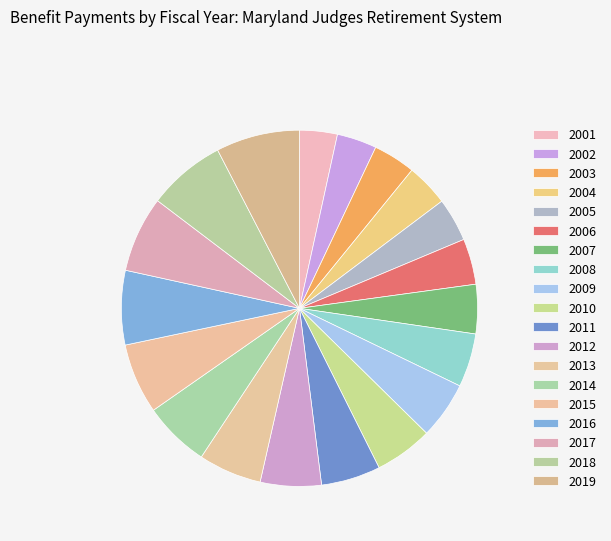

Is it true that 2015 is 20% of the pie?

False